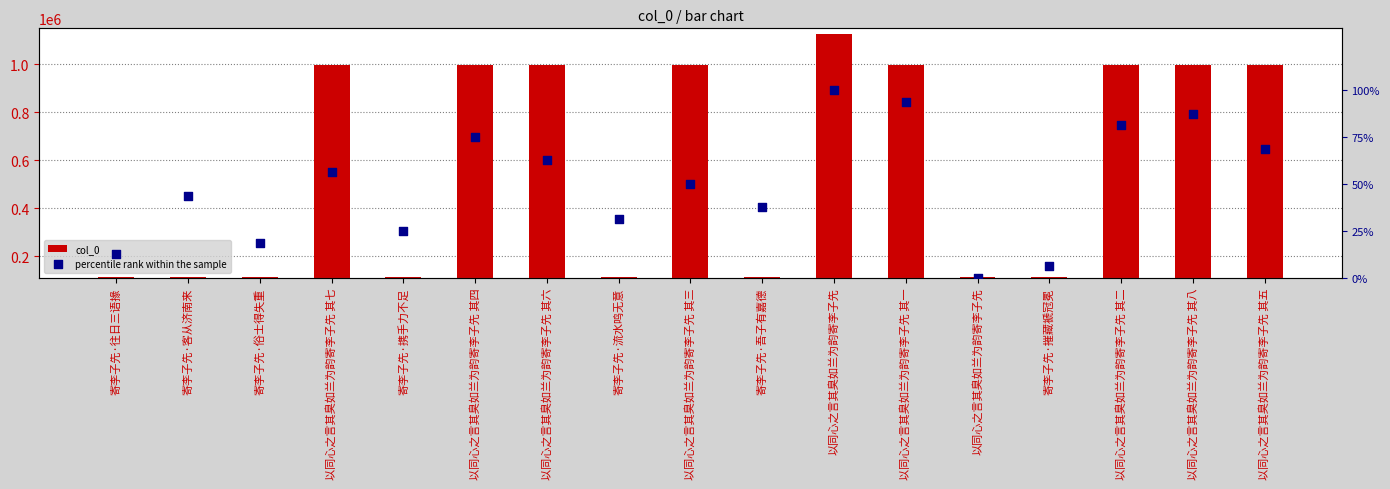

Which series reaches the minimum Y coordinate?

percentile rank within the sample